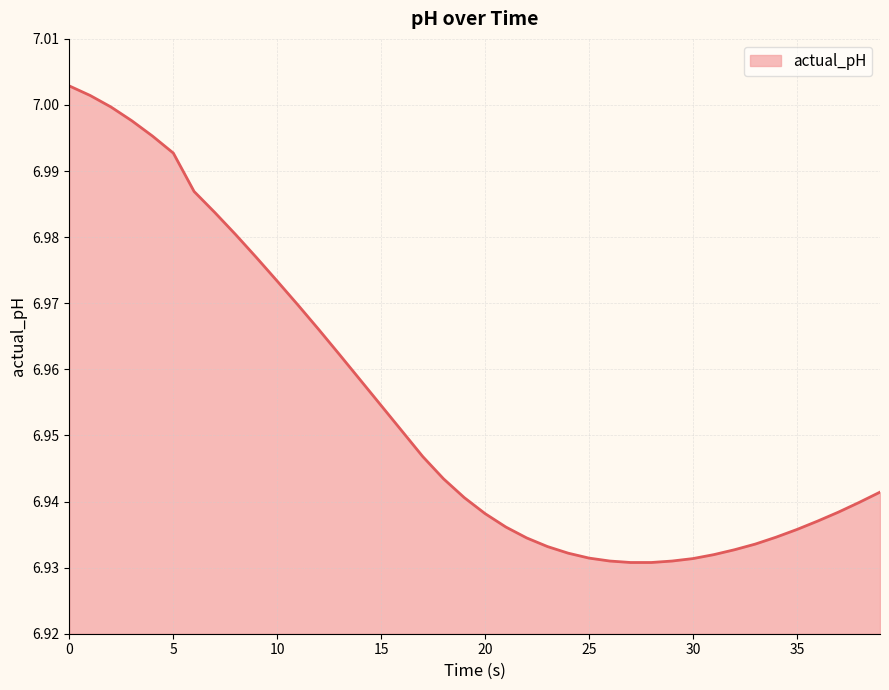

What is the value of the 8th point from the left?

7.0